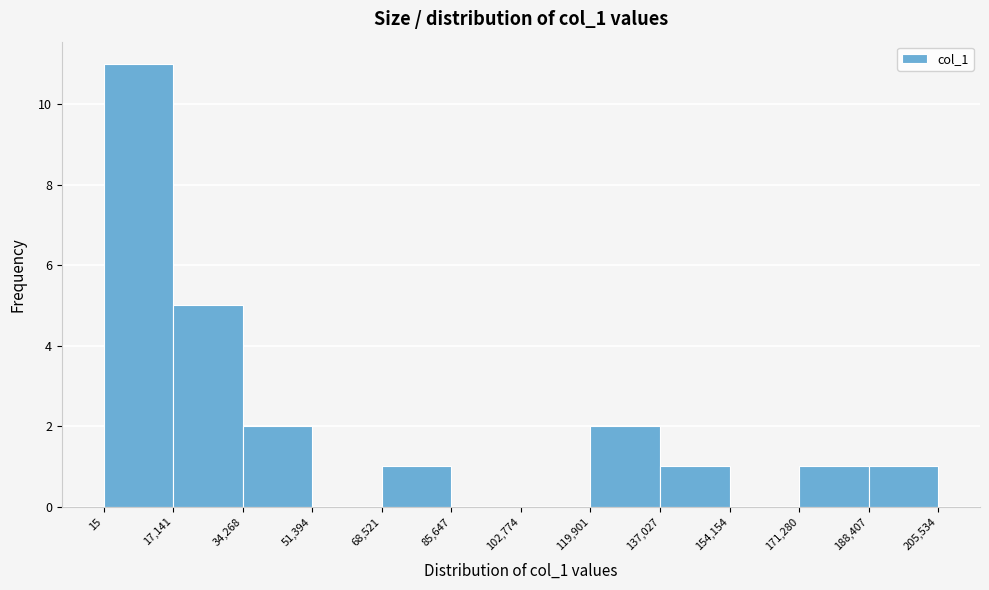

How tall is the bar that spans 119,901 to 137,027 on the x-axis? The values are not printed on the chart, so give them approximately, as read against the axis.

2